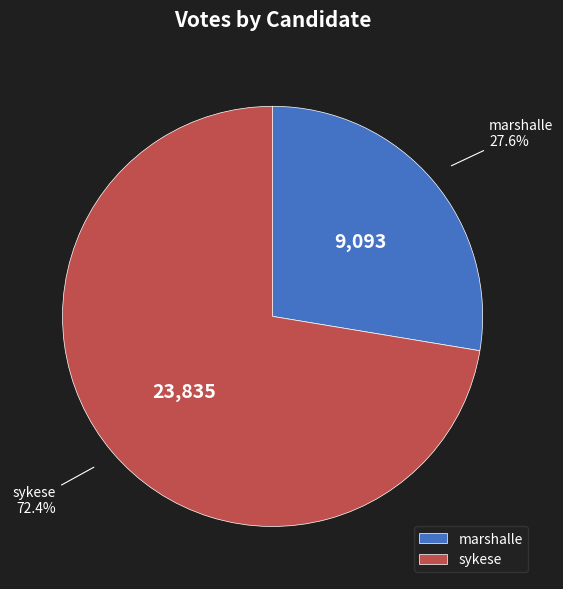

What is the smallest slice in the pie chart?

marshalle